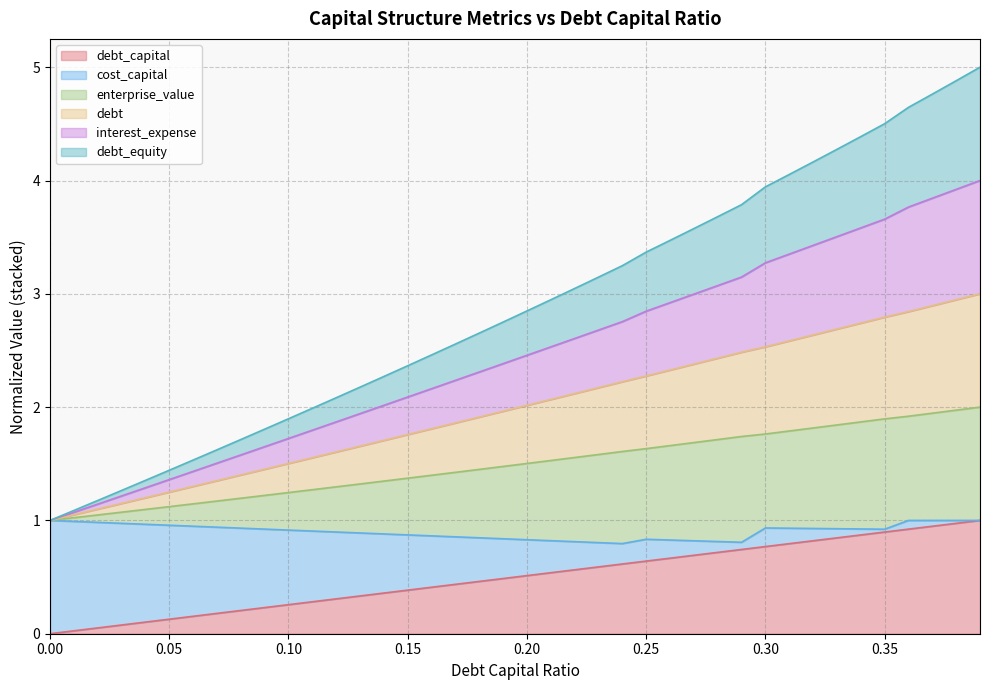

Does the chart have visible grid lines?

Yes